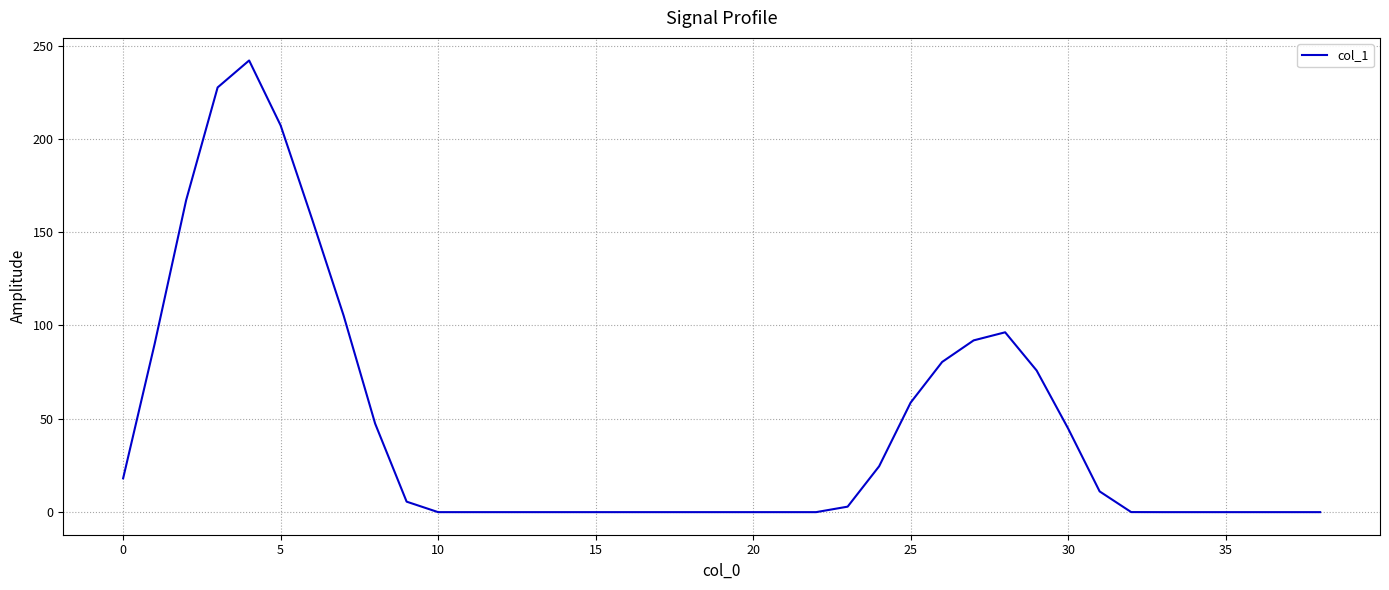

What is the difference between the maximum and minimum values?

242.0